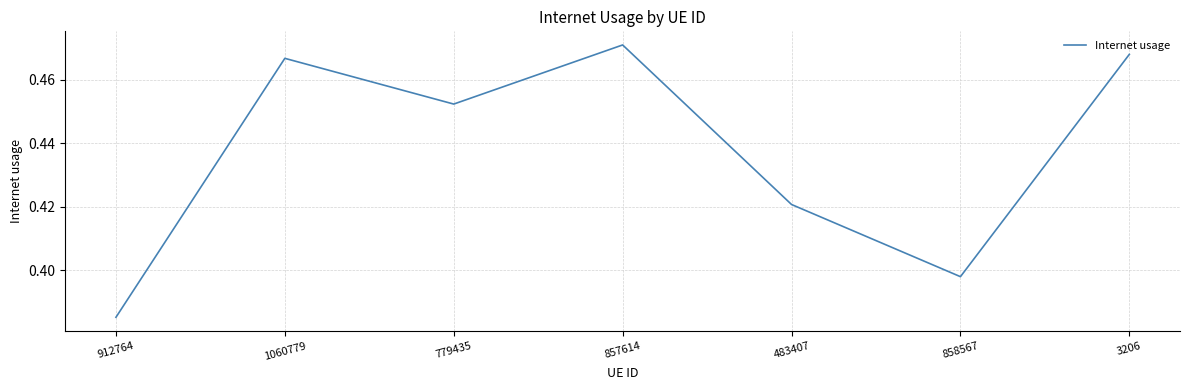

Count the number of categories in the chart.

7